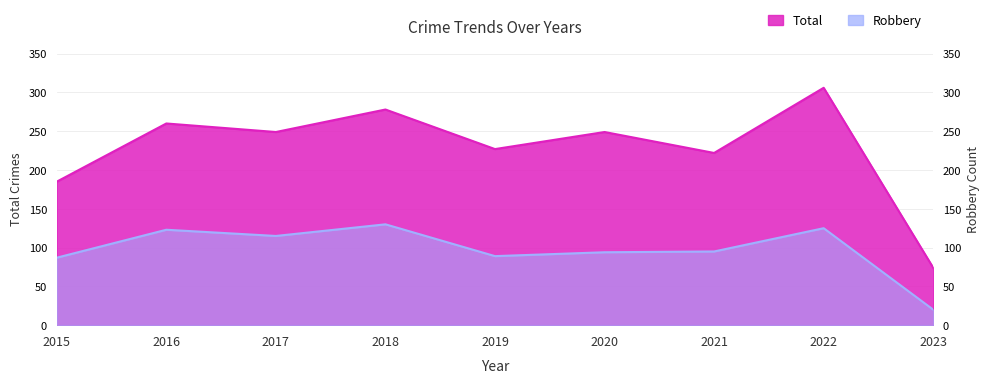

Reading left to right, extract all data points from this chart.

Total: 2015=185	2016=260	2017=249	2018=278	2019=227	2020=249	2021=222	2022=306	2023=74
Robbery: 2015=87	2016=123	2017=115	2018=130	2019=89	2020=94	2021=95	2022=125	2023=20